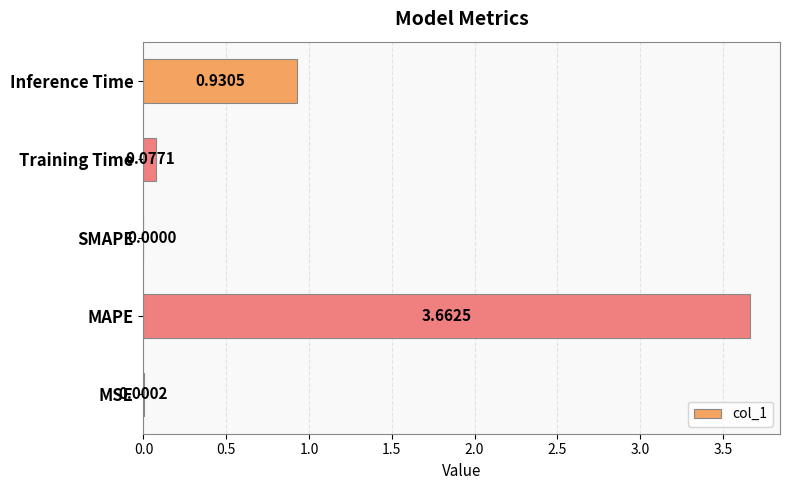

What is the change in value from MSE to Inference Time?

+0.9